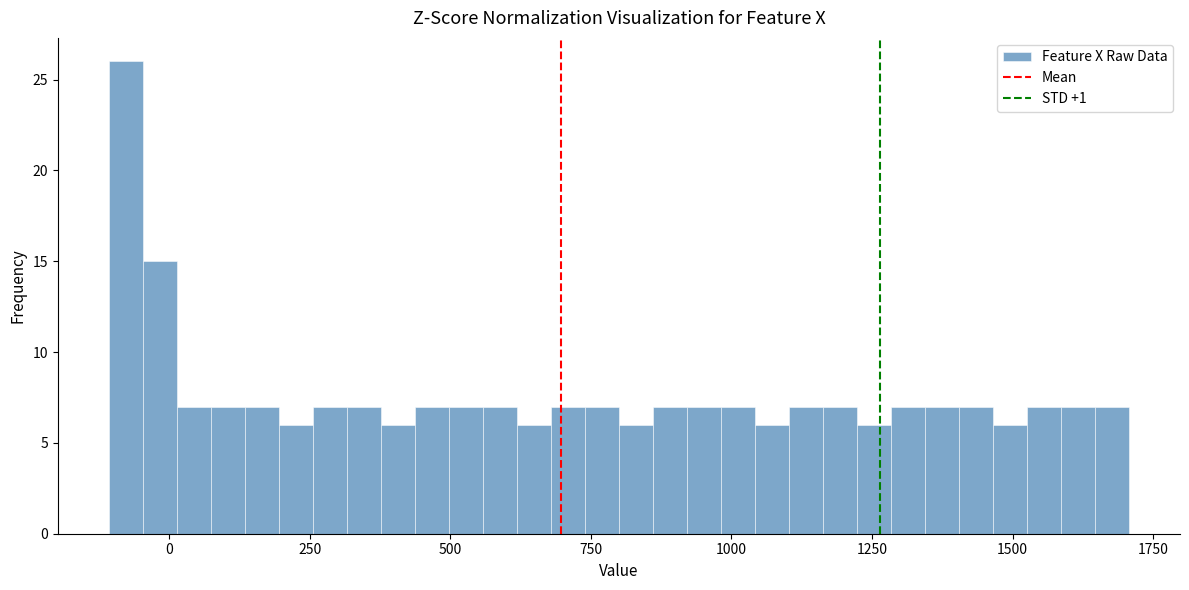

Around what value on the x-axis is the tallest bar? Give the approximate position of its centre, as read against the axis.

-100